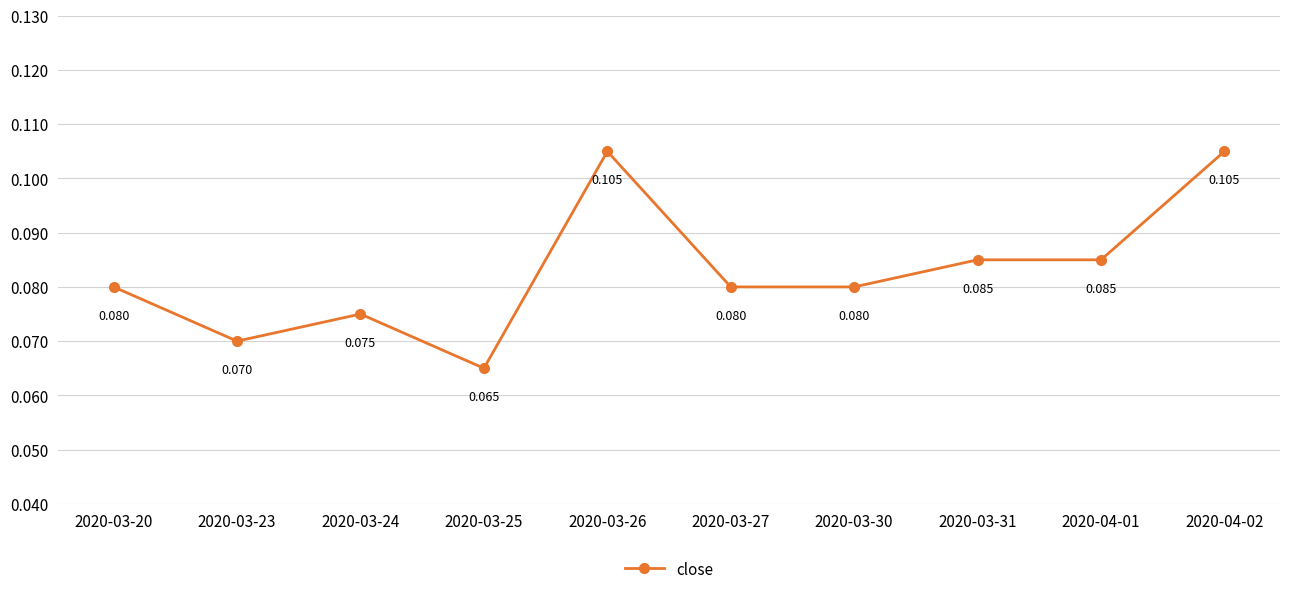

What is the sum of the values at 2020-04-01 and 2020-03-26?

0.2